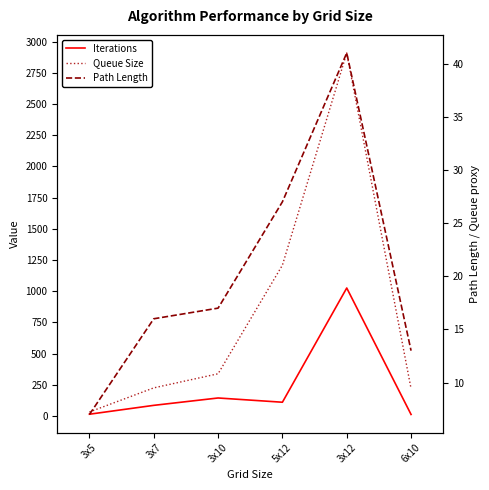

Is the value of Queue Size at 3x12 greater than the value of Path Length at 6x10?

Yes